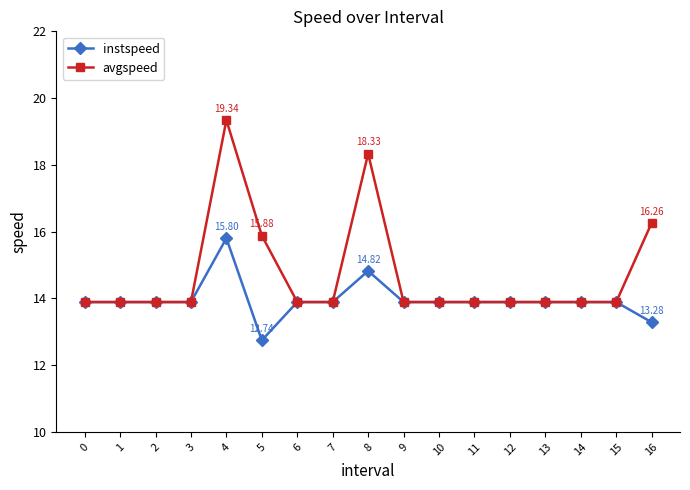

True or false: instspeed has more than 0 points higher than both neighbors.

True